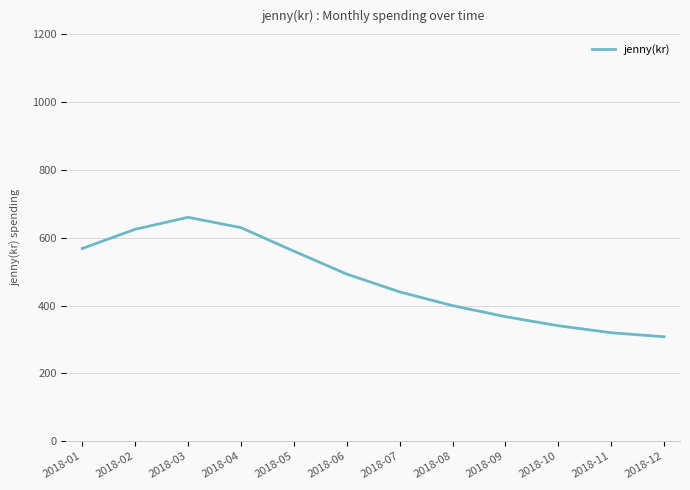

The value at 2018-06 is 492.7. True or false?

True